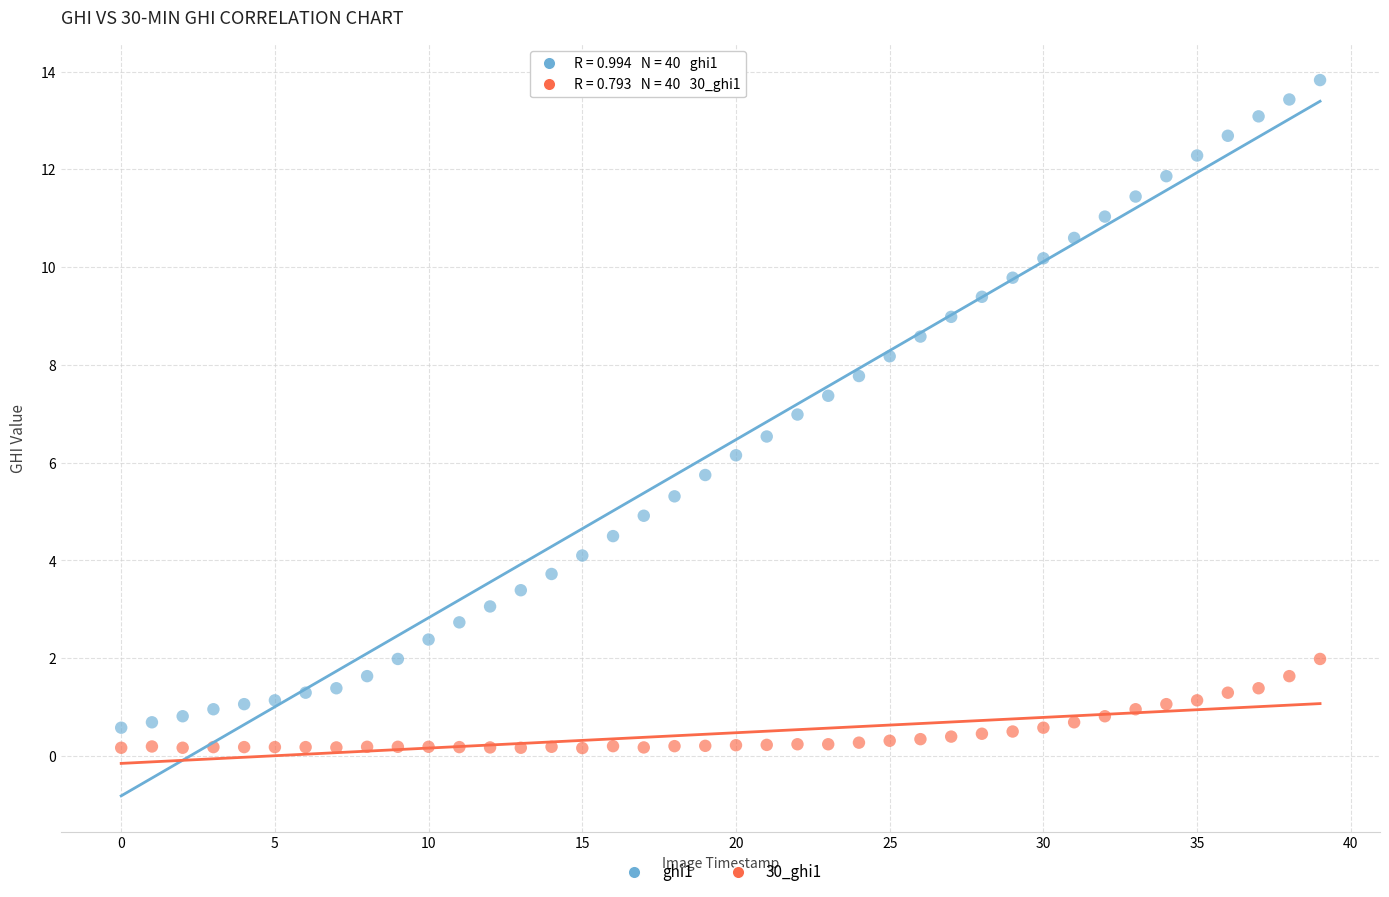

Across all data points, what is the range of Y values (max minus min)?

13.7